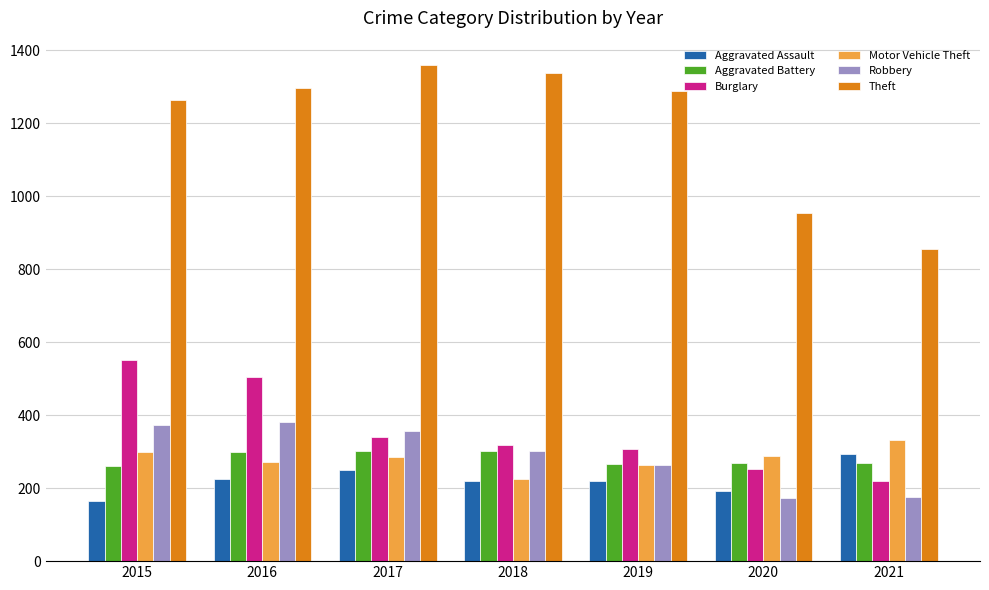

Between 2016 and 2018, which series saw the biggest shift?

Burglary